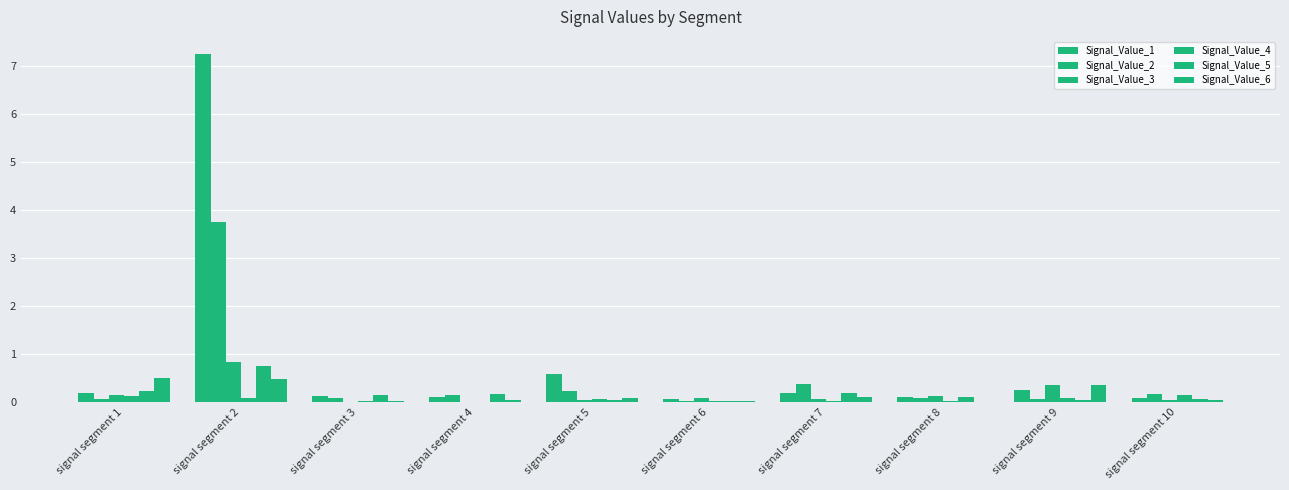

Which series changed the most between signal segment 5 and signal segment 8?

Signal_Value_1